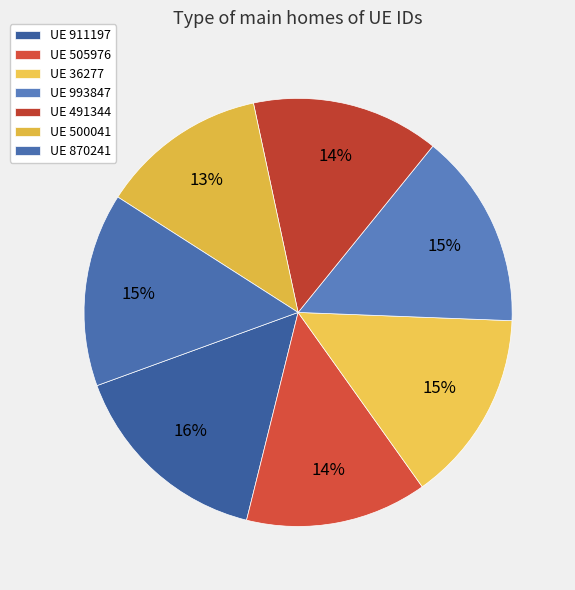

Which category has the smallest portion of the pie?

UE 500041